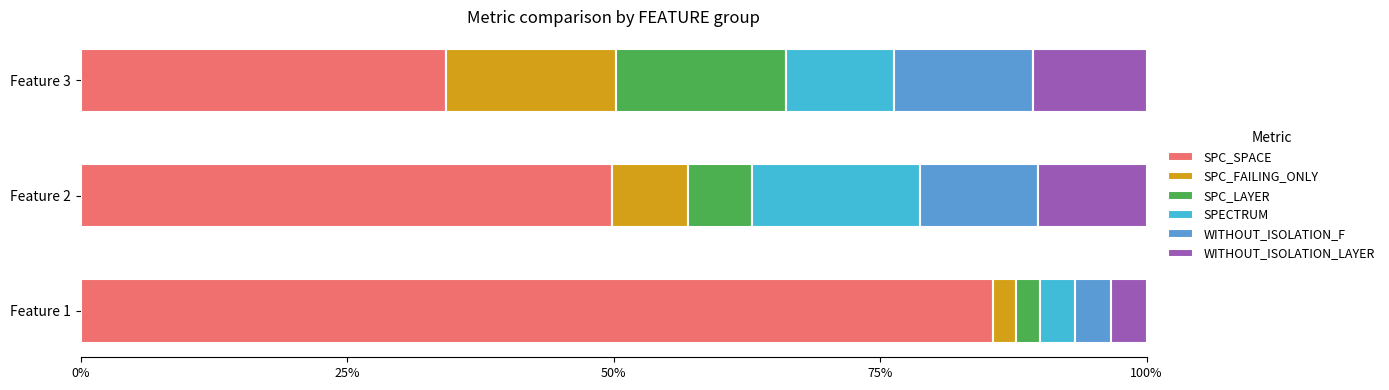

What is the total value across all series at Feature 3?

100.0